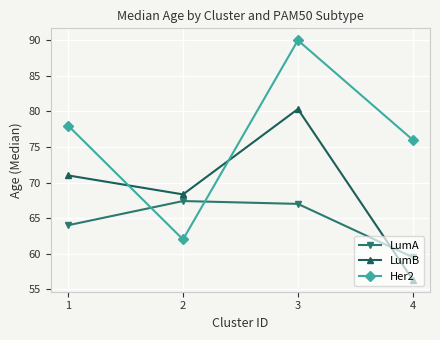

Reading left to right, transcribe all the data shown in this chart.

LumA: 64.0	67.4	67.0	59.5
LumB: 71.0	68.3	80.3	56.3
Her2: 78.0	62.0	90.0	76.0